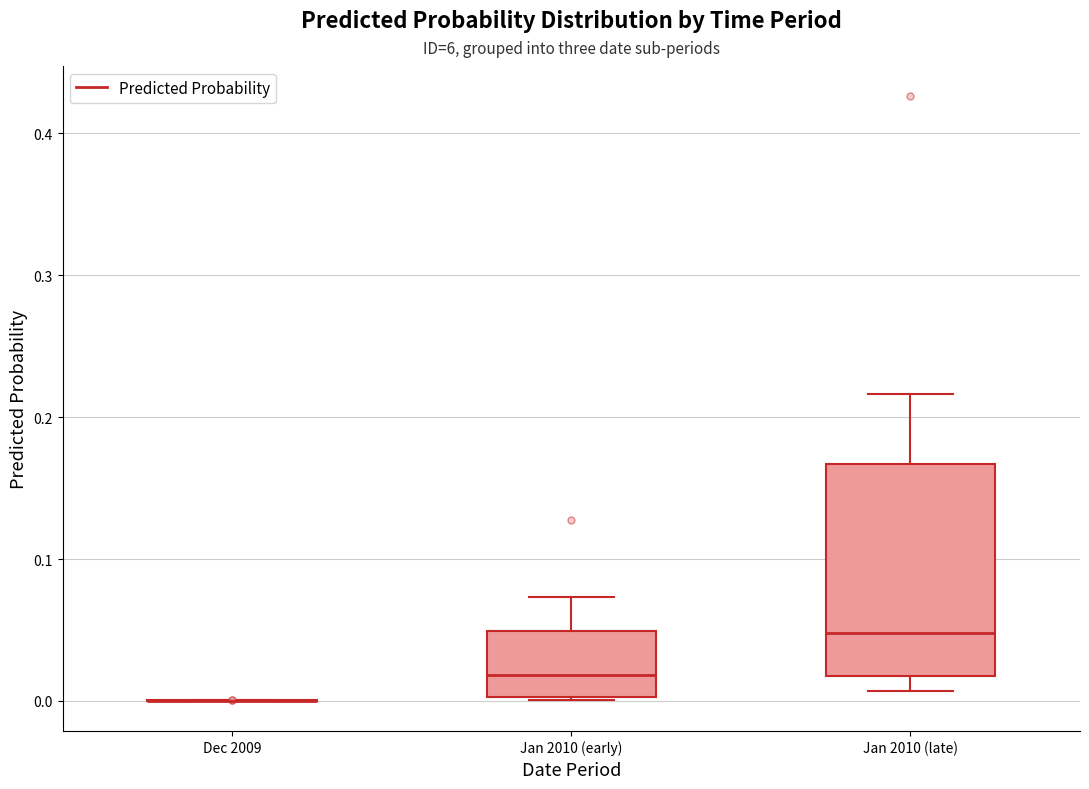

Reading left to right, transcribe this box plot: for each box, give where its median line is, the range the box spans, and where its two whiskers end, as read against the y-axis. The values are not printed on the chart, so give them approximately, as read against the axis.

Dec 2009: box collapsed to a line at 0.00, whiskers 0.00 to 0.00
Jan 2010 (early): median 0.02, box 0.00 to 0.05, whiskers 0.00 to 0.07
Jan 2010 (late): median 0.05, box 0.02 to 0.17, whiskers 0.01 to 0.22